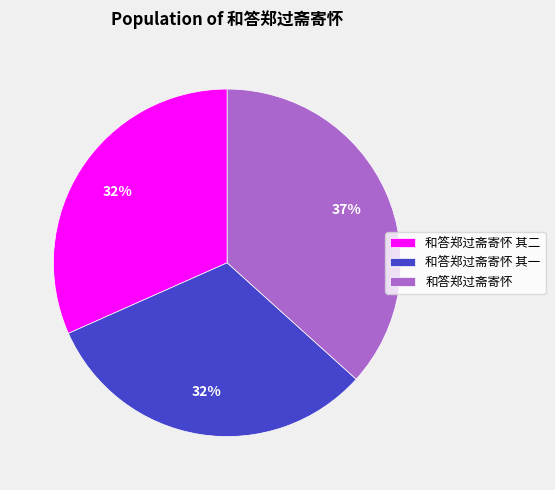

Count the number of slices in the pie.

3